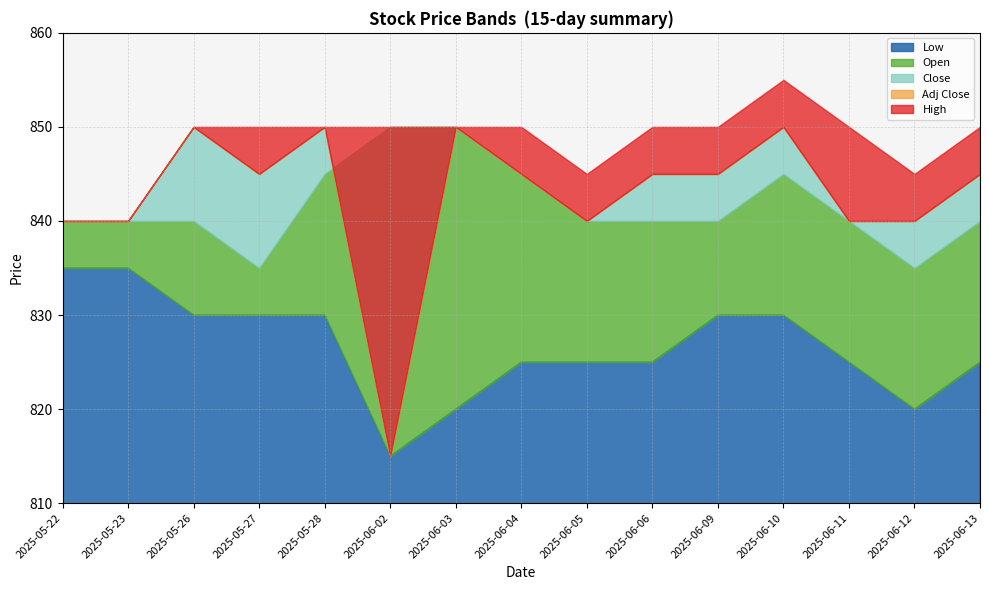

Reading right to left, extract all data points from this chart.

Low: 825	820	825	830	830	825	825	825	820	815	830	830	830	835	835
Open: 840	835	840	845	840	840	840	845	850	850	845	835	840	840	840
Close: 845	840	840	850	845	845	840	845	850	815	850	845	850	840	840
Adj Close: 845	840	840	850	845	845	840	845	850	815	850	845	850	840	840
High: 850	845	850	855	850	850	845	850	850	850	850	850	850	840	840